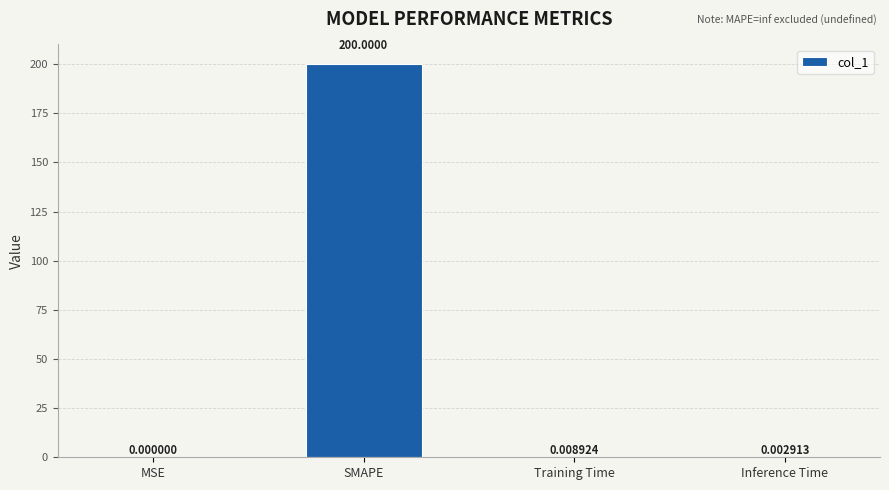

Where is the data nearest to the value 100?

Training Time